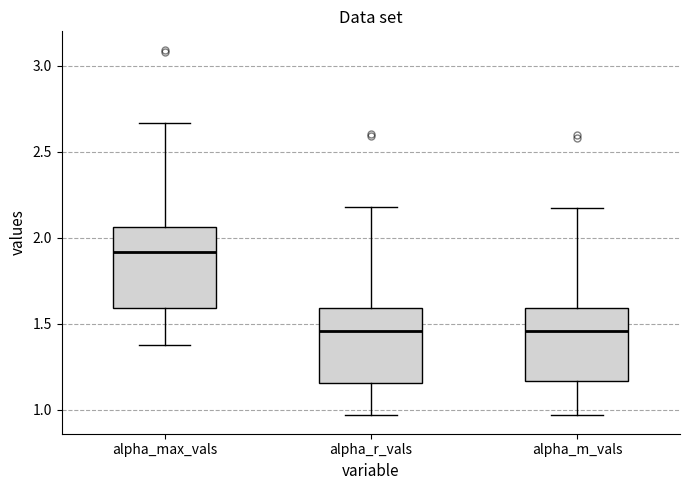

Reading left to right, read every box against the y-axis: the position of its median line, the range the box covers, and the ends of its whiskers. The values are not printed on the chart, so give them approximately, as read against the axis.

alpha_max_vals: median 1.90, box 1.60 to 2.05, whiskers 1.40 to 2.65
alpha_r_vals: median 1.45, box 1.15 to 1.60, whiskers 0.95 to 2.20
alpha_m_vals: median 1.45, box 1.15 to 1.60, whiskers 0.95 to 2.15